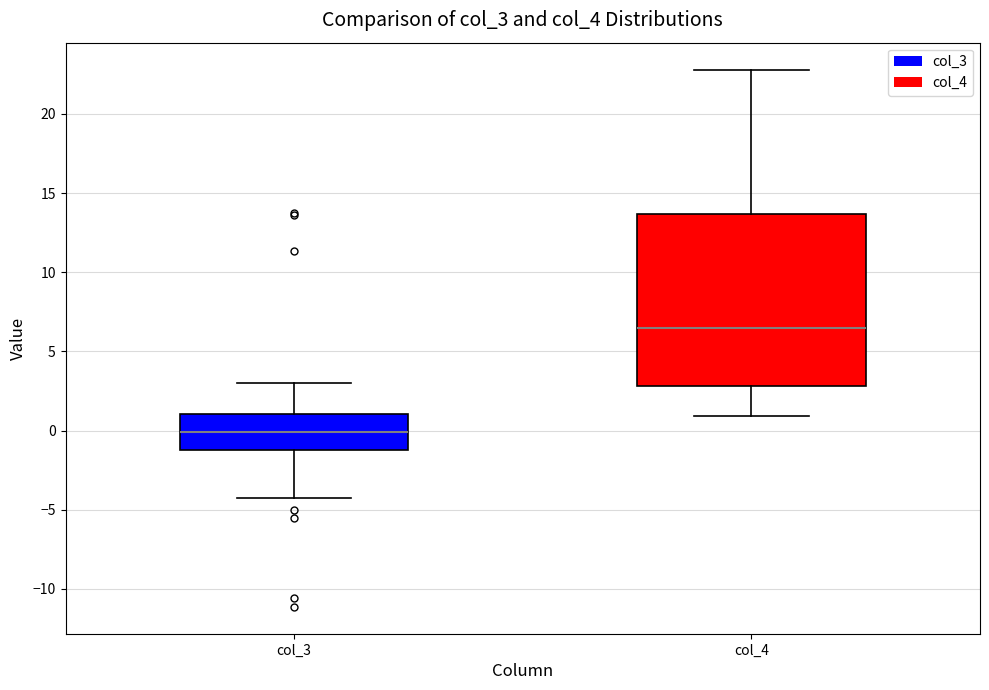

Comparing the boxes themselves (not the whiskers), which one is the tallest?

col_4